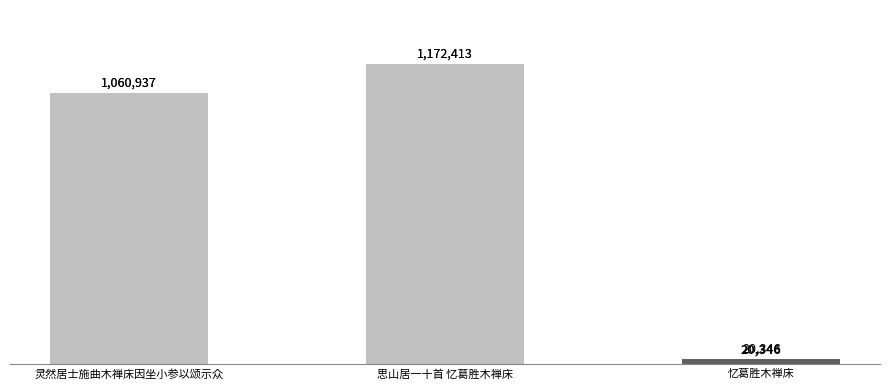

Reading left to right, list all the values displayed in this chart.

灵然居士施曲木禅床因坐小参以颂示众=1060937	思山居一十首 忆葛胜木禅床=1172413	忆葛胜木禅床=20346